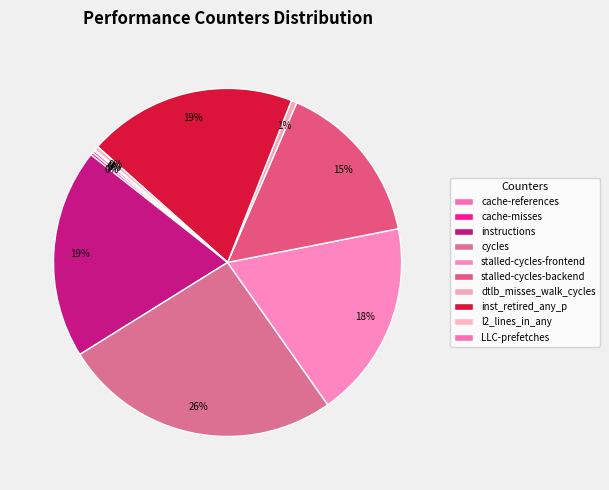

Combined, what portion of the pie is stalled-cycles-backend and instructions?

34.9%